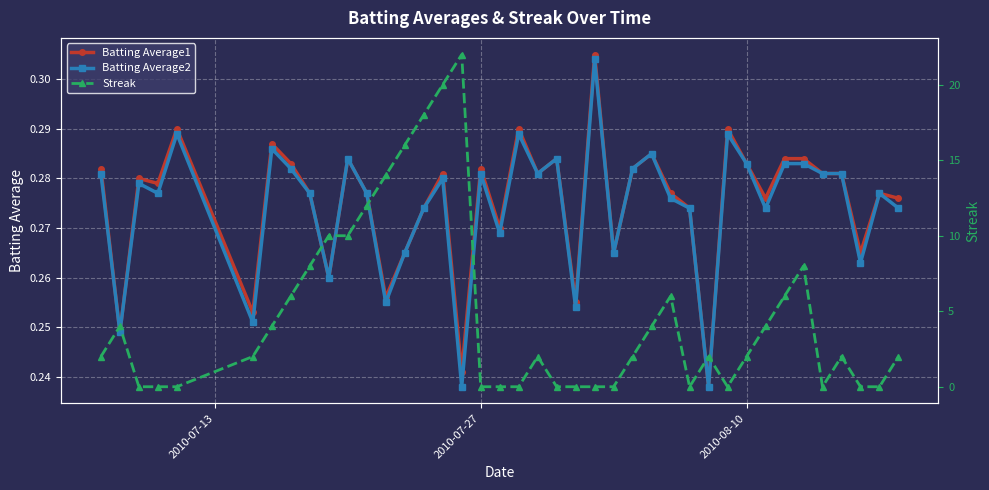

How many Batting Average2 values are between 0 and 1?

40